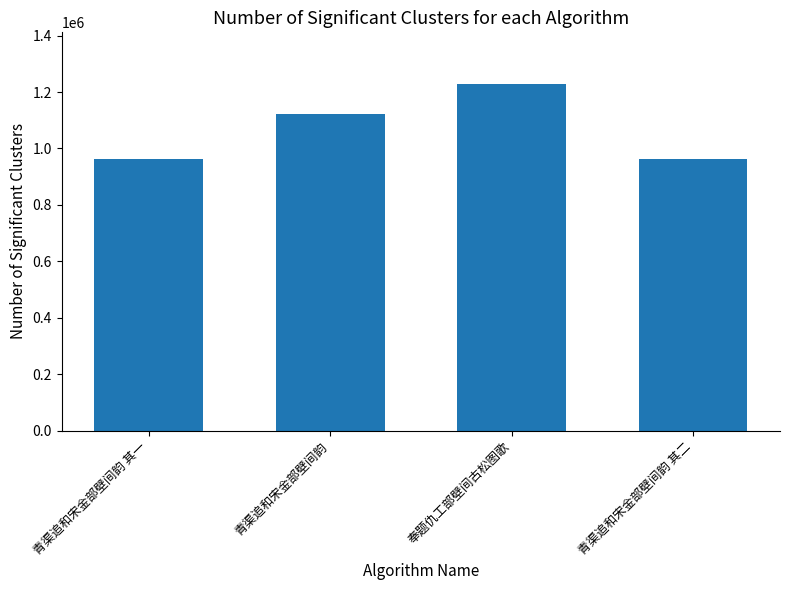

What is the label of the 2nd bar from the left?

青渠追和宋金部壁间韵